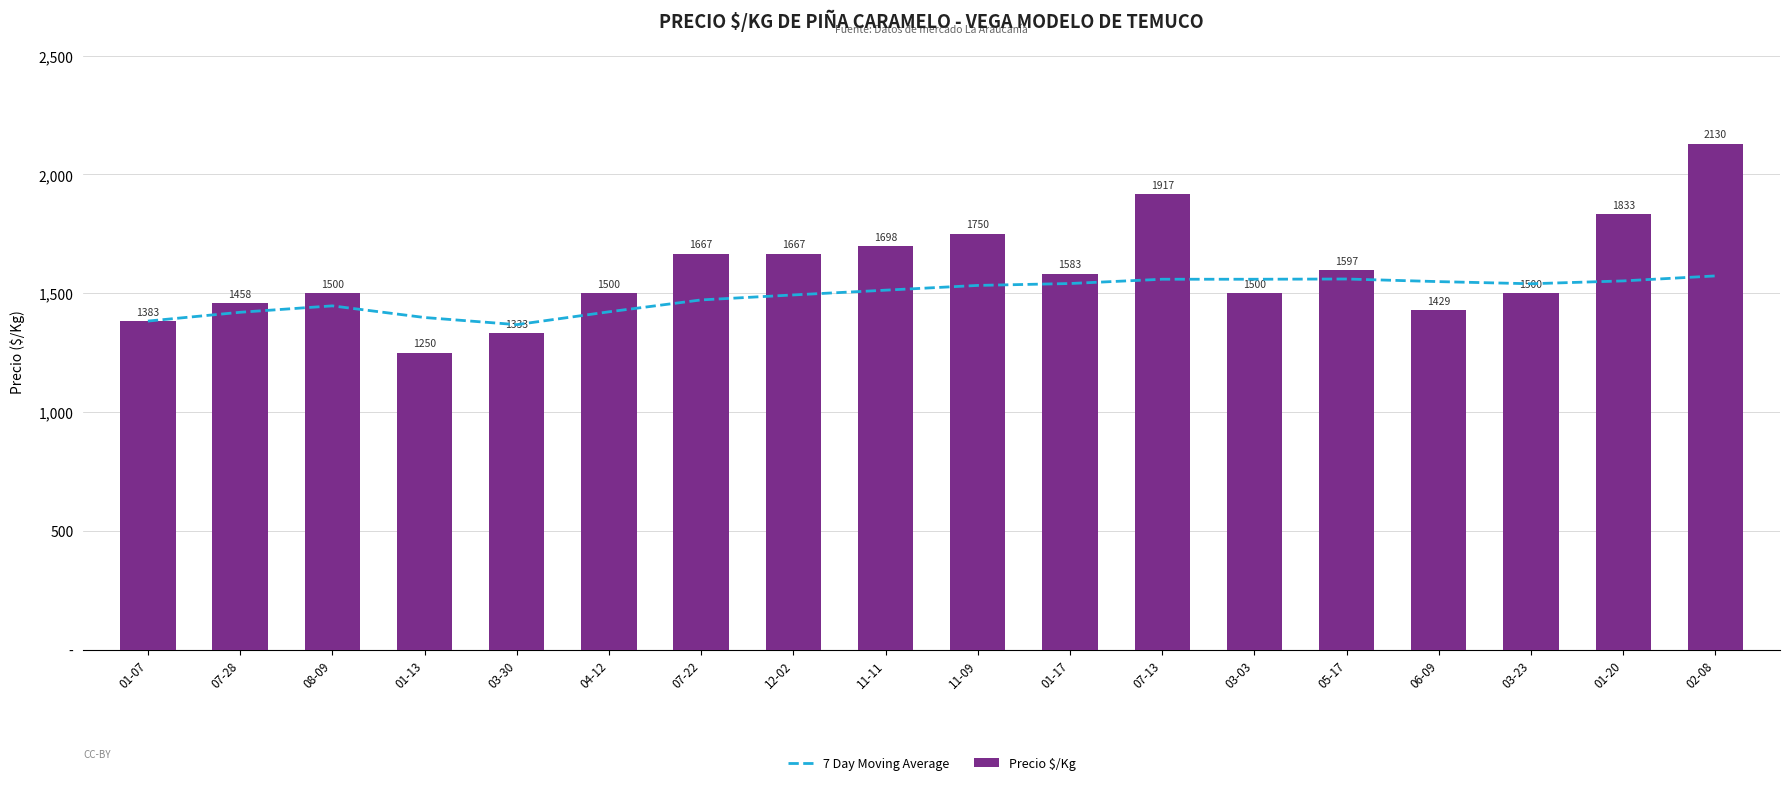

What is the difference between the Precio $/Kg values at 01-20 and 08-09?

333